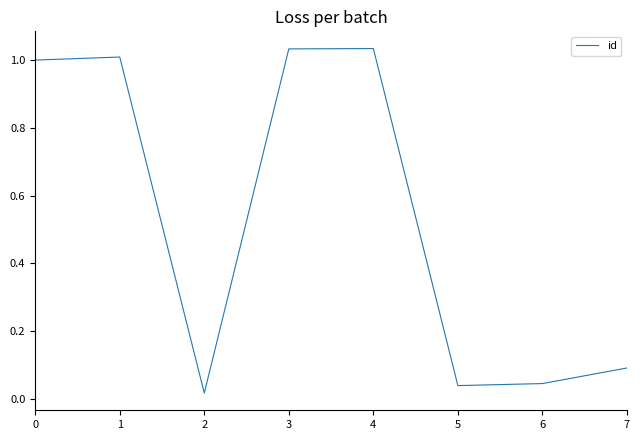

Does the chart display data point markers on the line(s)?

No